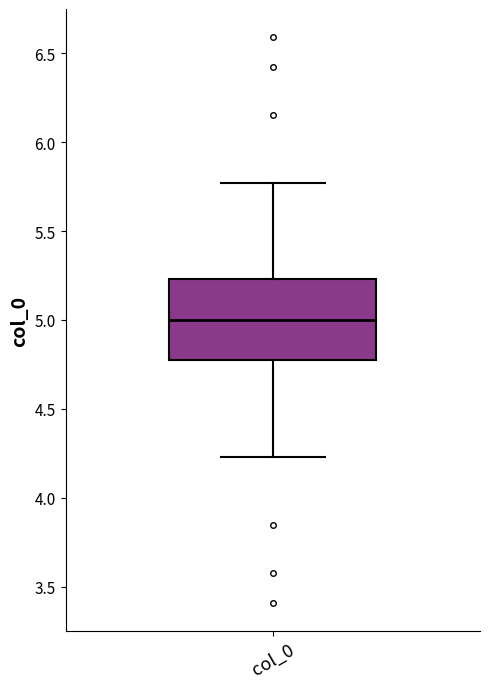

Where does the lower whisker of the box for col_0 end on the y-axis? The values are not printed on the chart, so give them approximately, as read against the axis.

4.25